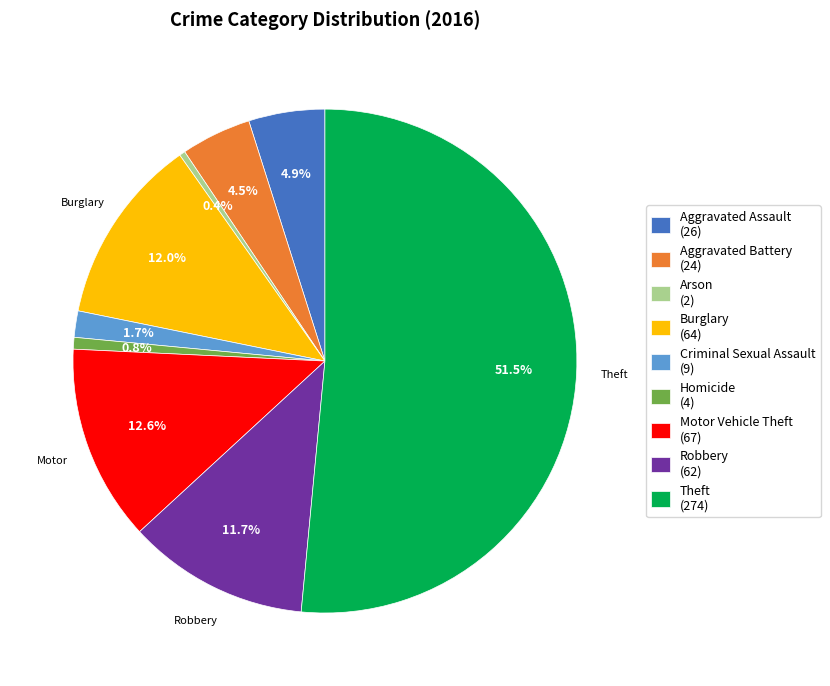

Which has a higher value, Homicide (4) or Theft (274)?

Theft (274)